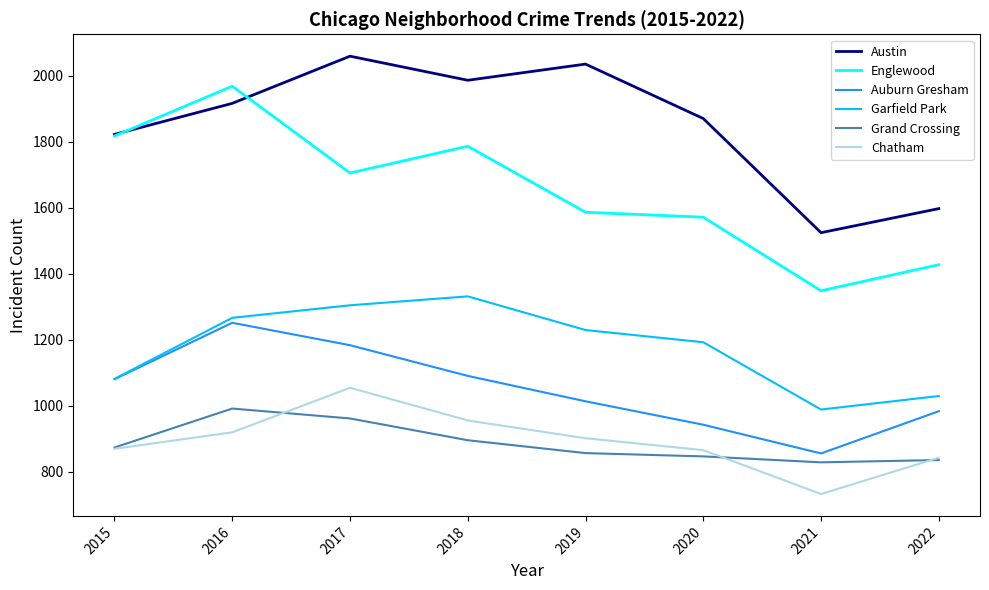

Which series has the widest spread of values?

Englewood